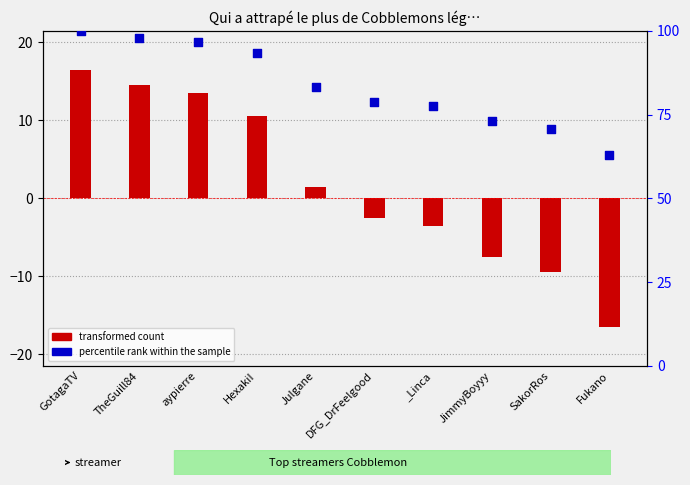

What is the change in value from Julgane to SakorRos?

-12.4